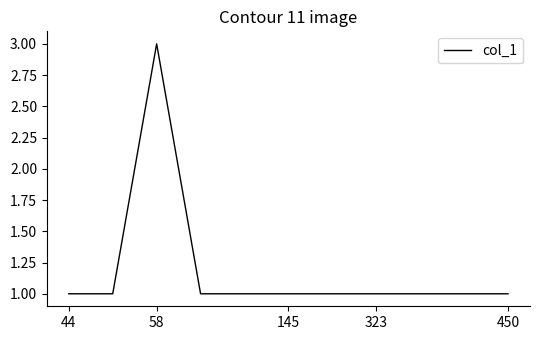

What is the maximum value shown in the chart?

3